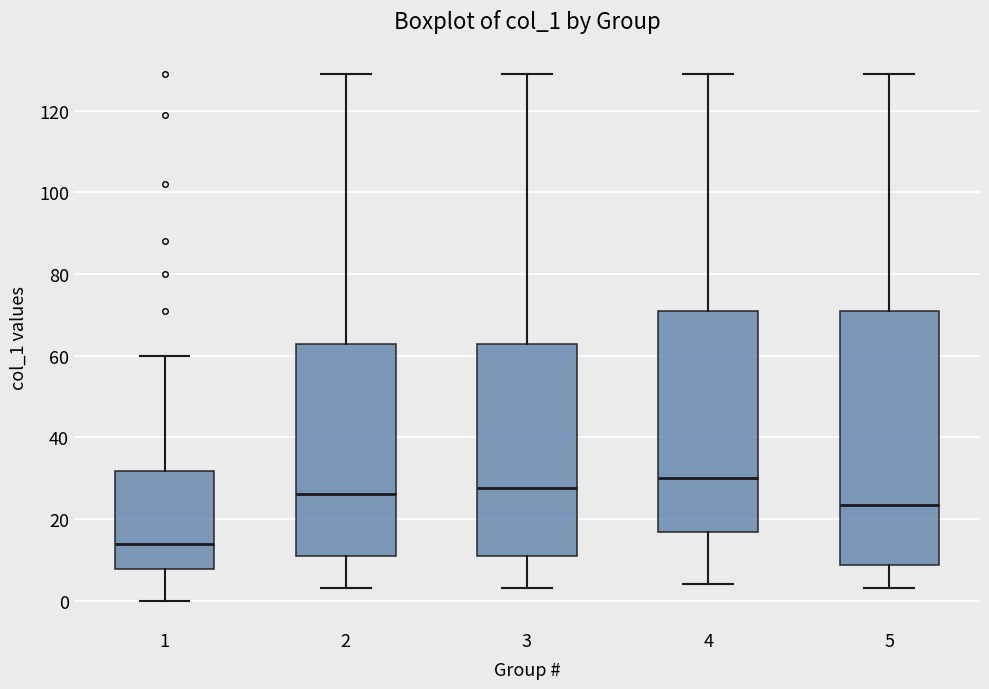

Reading left to right, read every box against the y-axis: the position of its median line, the range the box covers, and the ends of its whiskers. The values are not printed on the chart, so give them approximately, as read against the axis.

1: median 14, box 8 to 32, whiskers 0 to 60
2: median 26, box 12 to 62, whiskers 4 to 130
3: median 28, box 12 to 62, whiskers 4 to 130
4: median 30, box 16 to 72, whiskers 4 to 130
5: median 24, box 8 to 72, whiskers 4 to 130